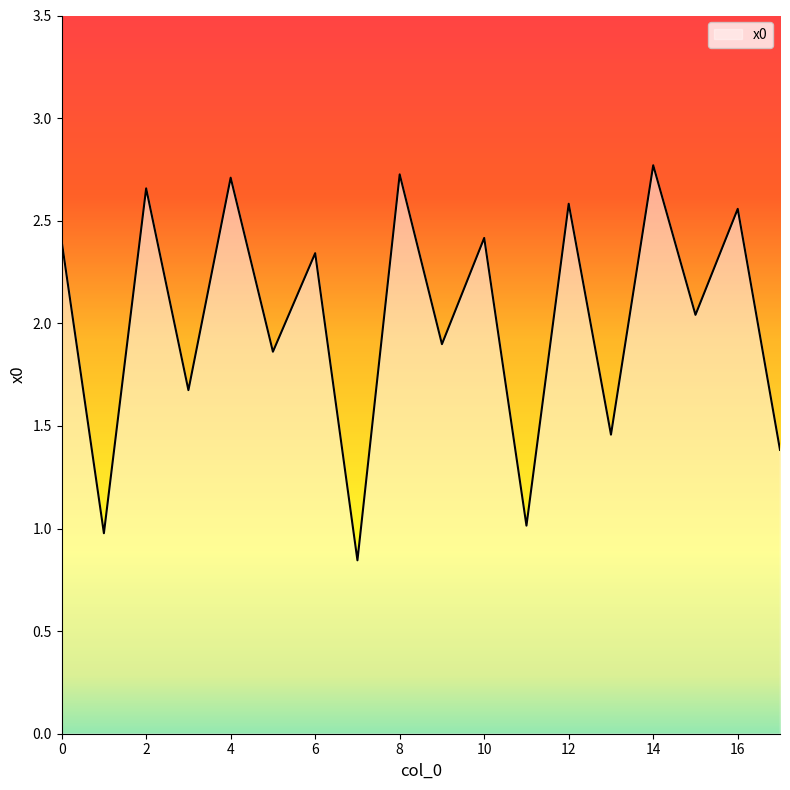

How many lines are shown in the chart?

1